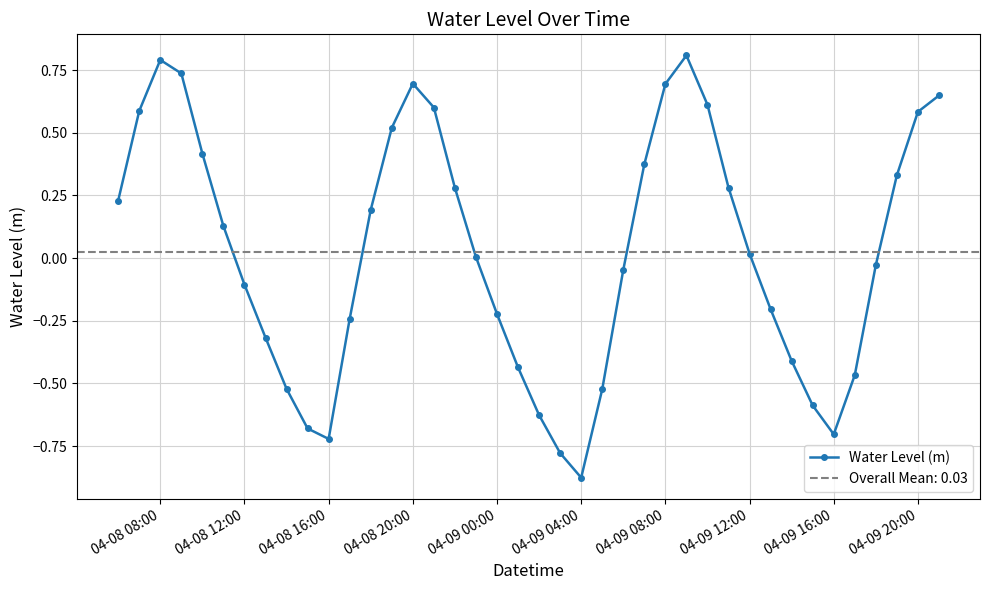

What is the highest value of the Water Level (m) series?

0.8